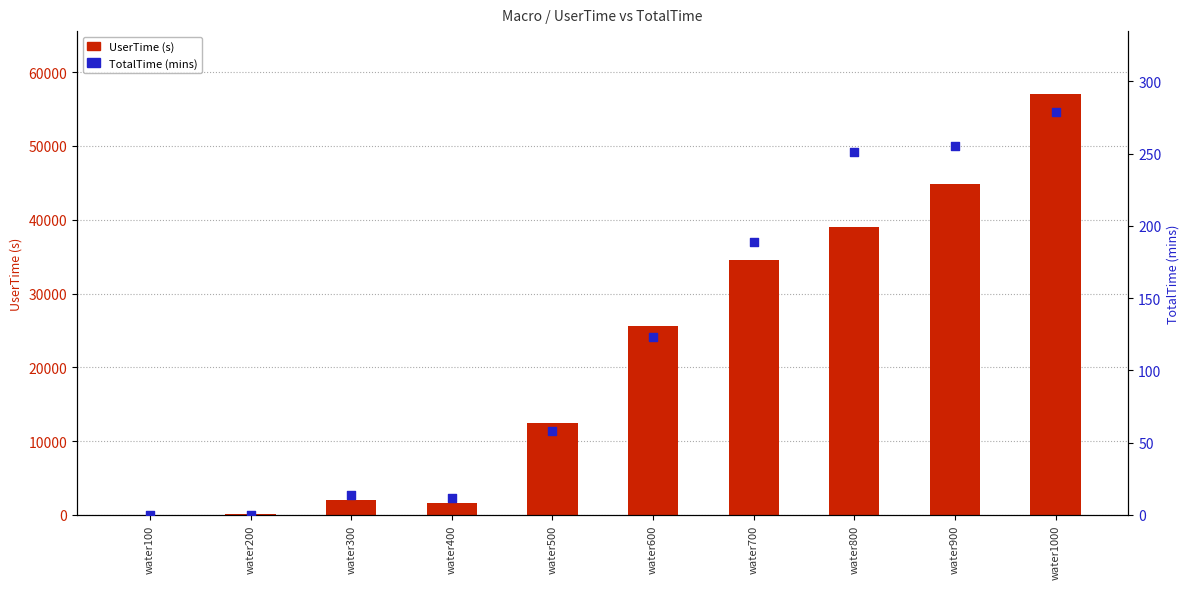

At which category is the sum across all series the highest?

water1000